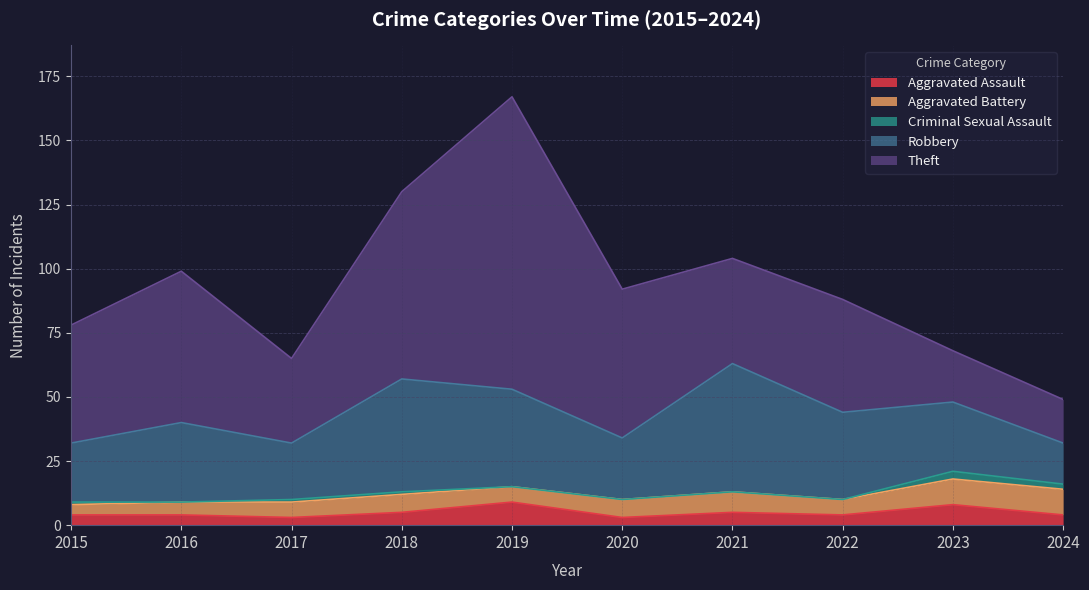

How many data points in Criminal Sexual Assault are above 1?

2